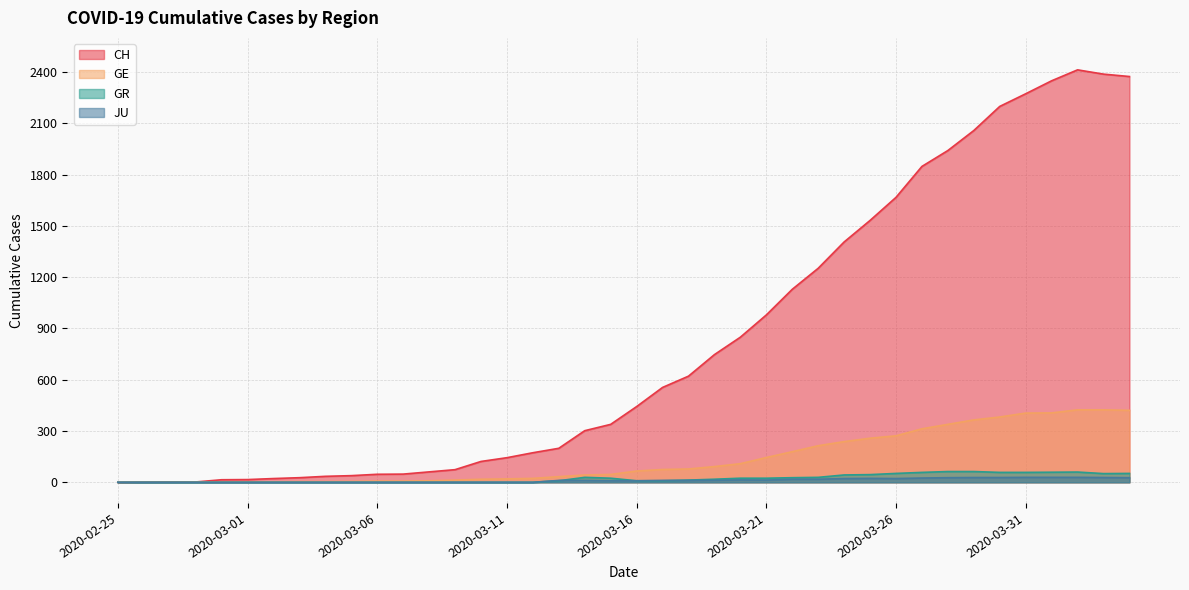

How many distinct data groups are displayed?

4